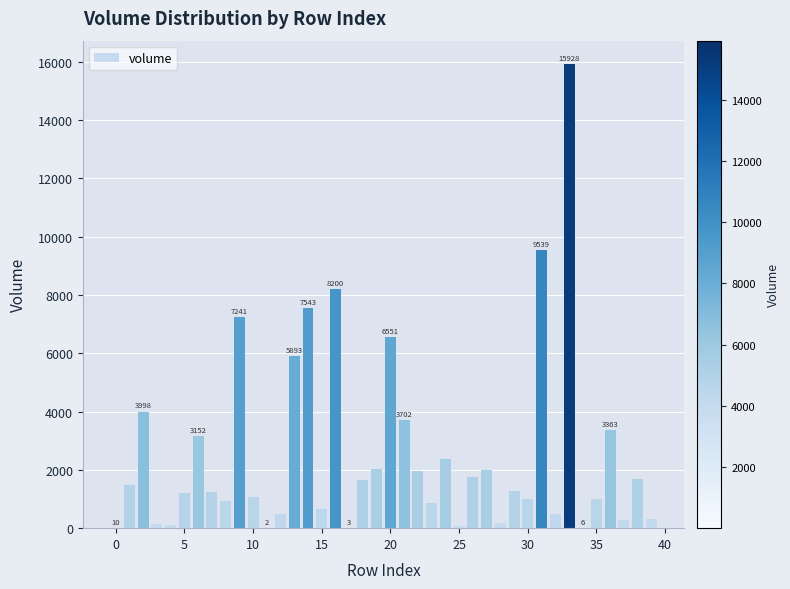

What is the maximum value shown in the chart?

15928.1